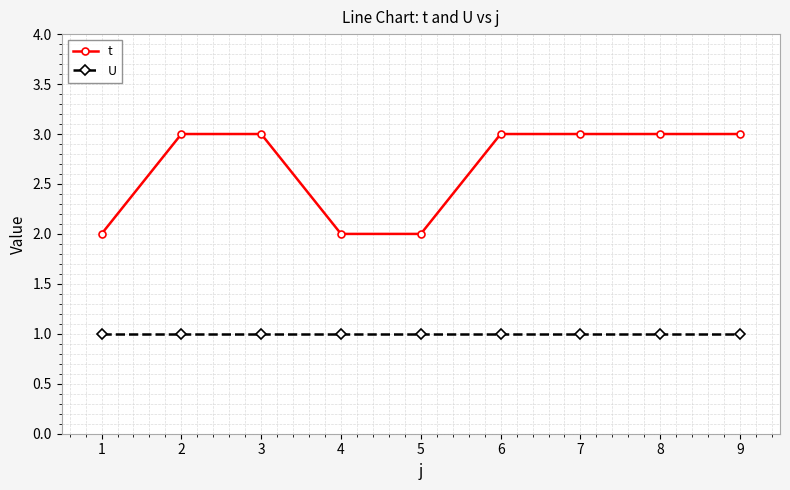

Which series has the widest spread of values?

t